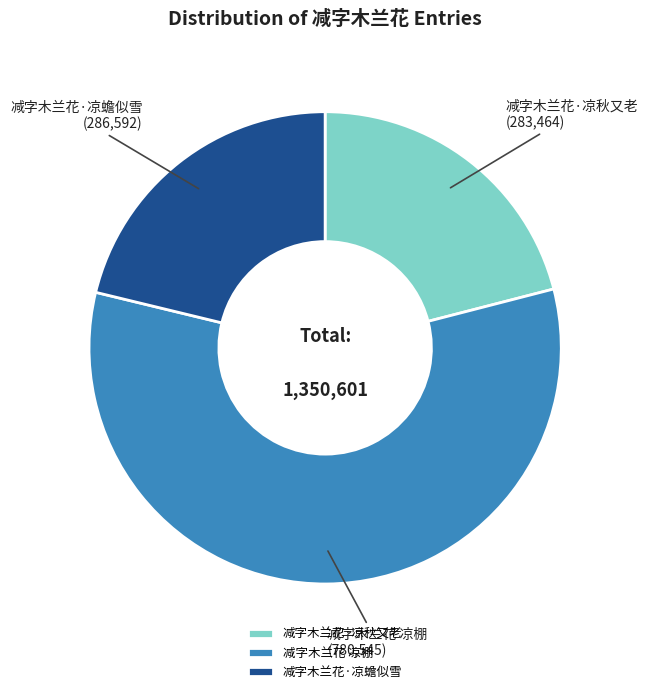

Is it true that 减字木兰花·凉秋又老 is 14% of the pie?

False